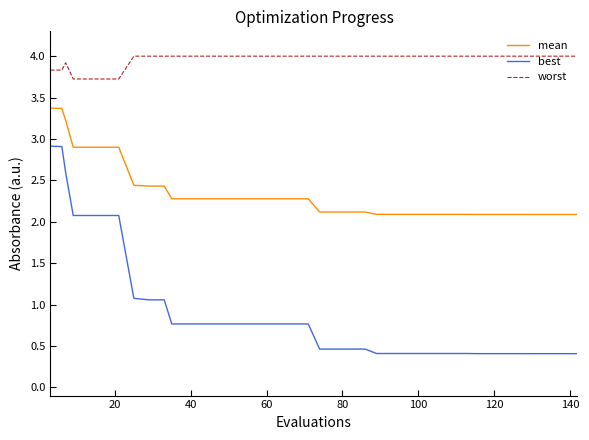

List the series in order of their peak value, lowest first.

best, mean, worst